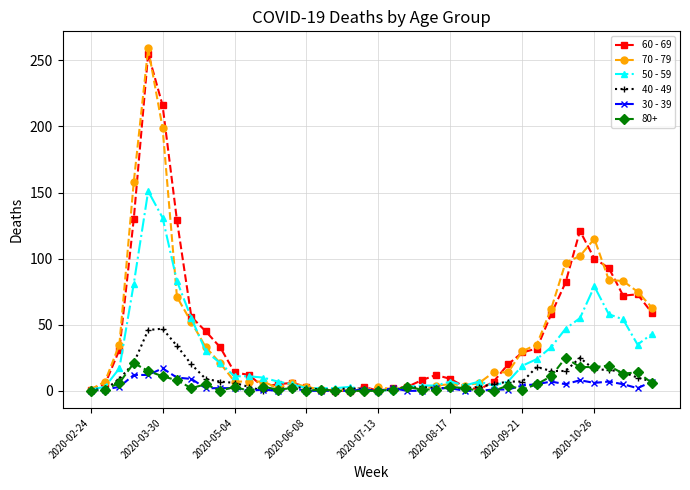

What is the difference between the maximum and minimum values in the 60 - 69 series?

255